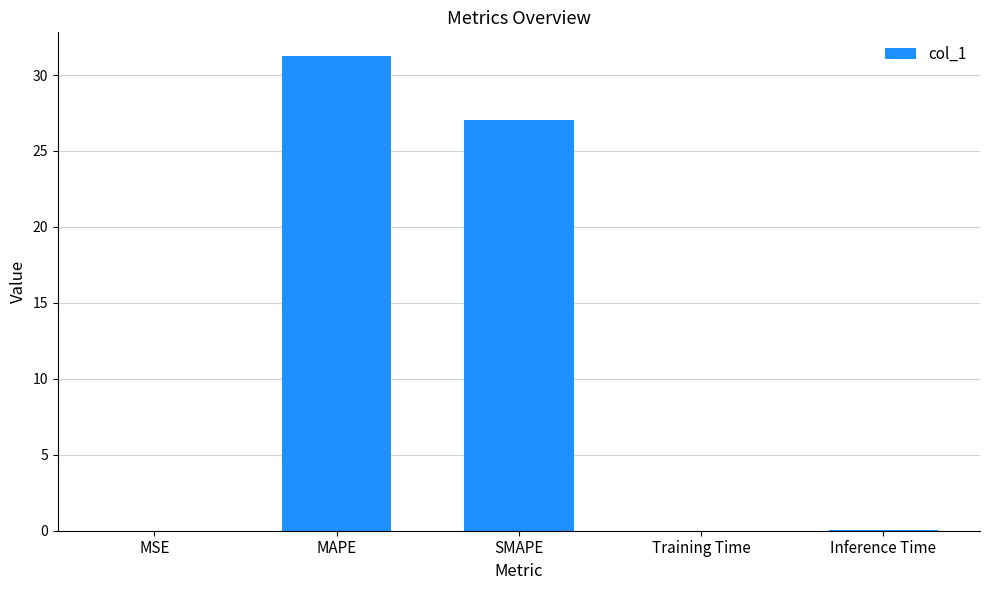

Are the bars horizontal?

No